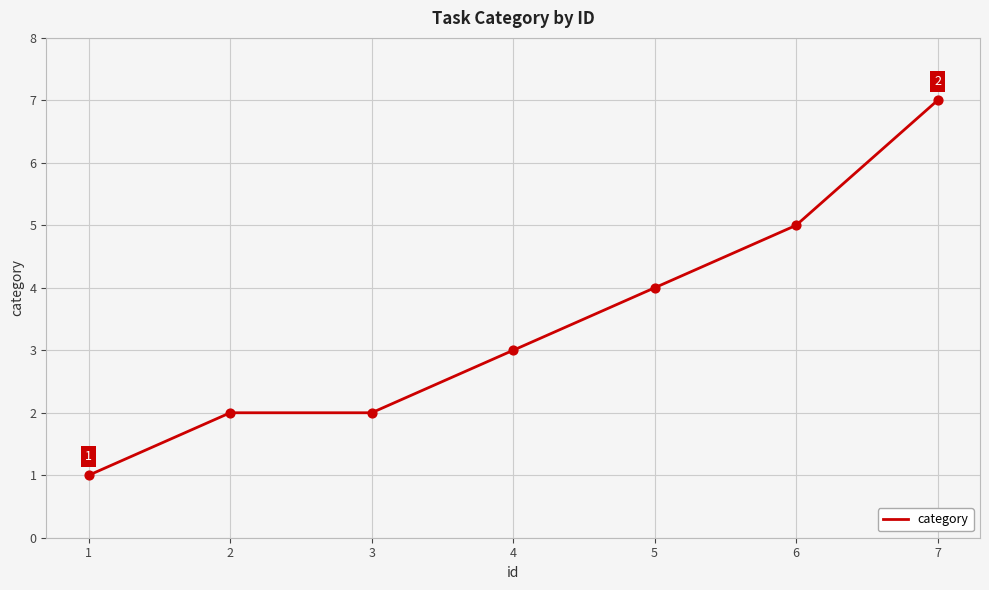

Which has a higher value, 6 or 4?

6